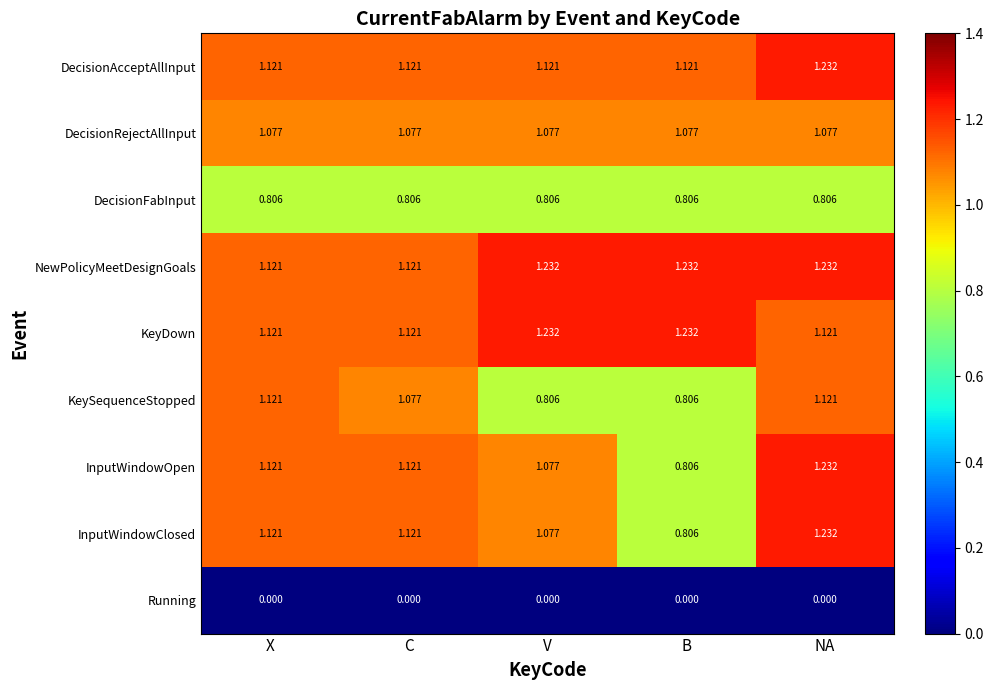

Is the value of DecisionAcceptAllInput at C greater than the value of DecisionFabInput at V?

Yes